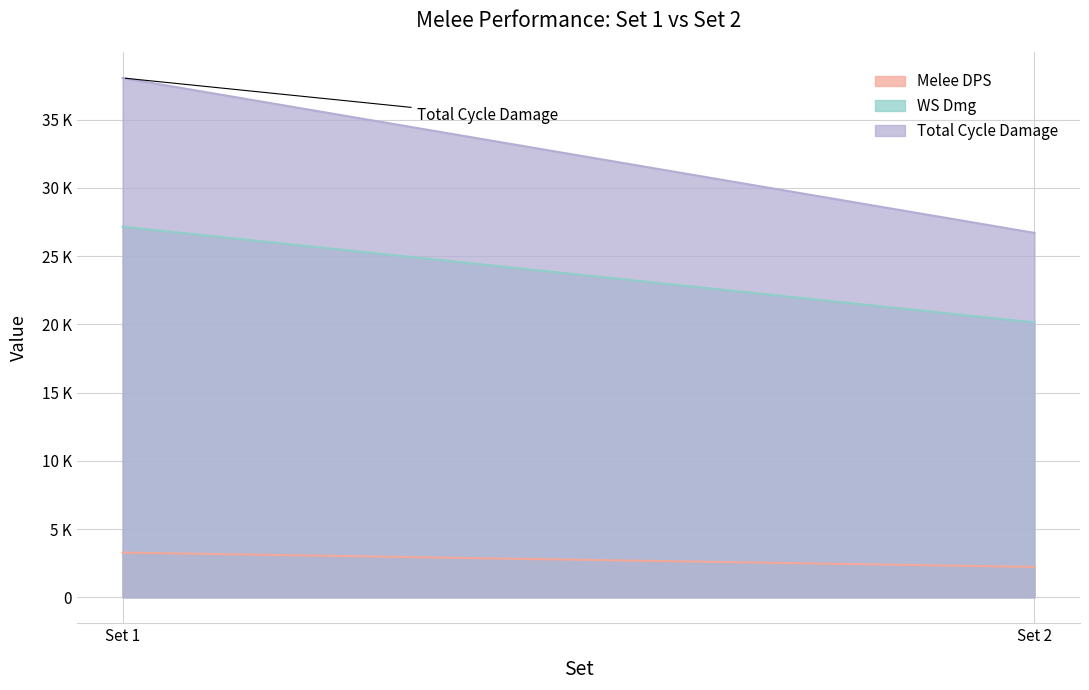

Is the value of Melee DPS at Set 2 greater than the value of WS Dmg at Set 1?

No